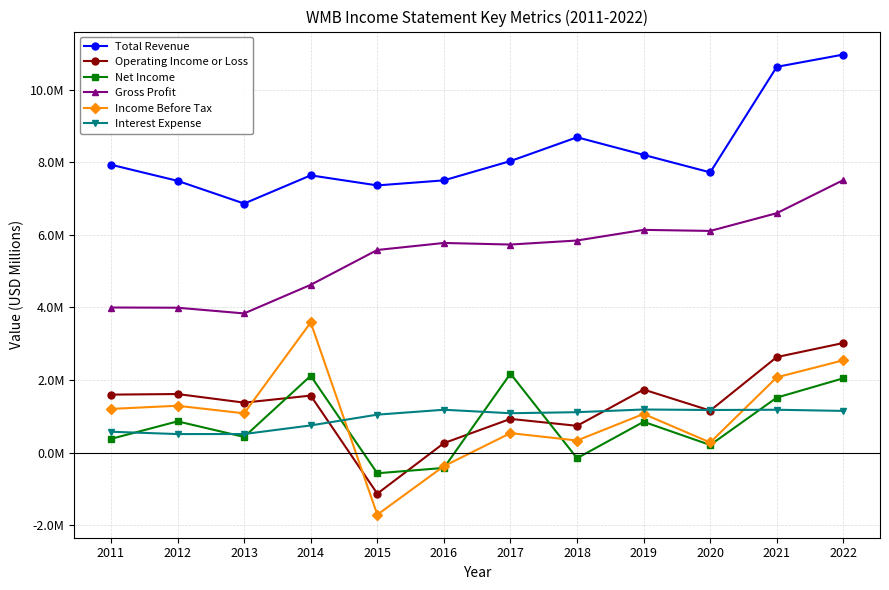

What is the difference between the highest and lowest values at 2021?

9.4